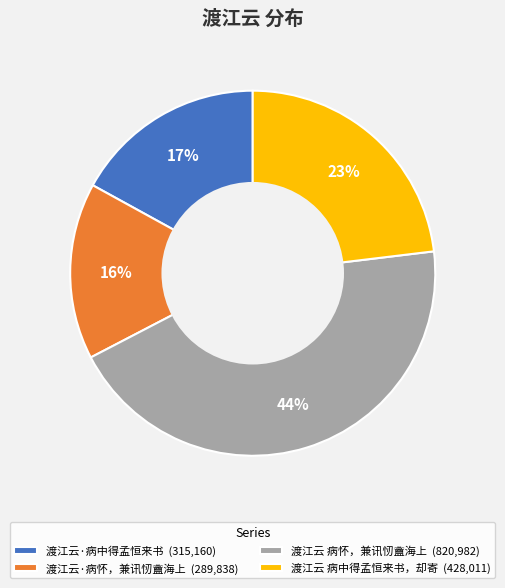

What percentage is the 渡江云 病中得孟恒来书，却寄 slice, to the nearest percent?

23%